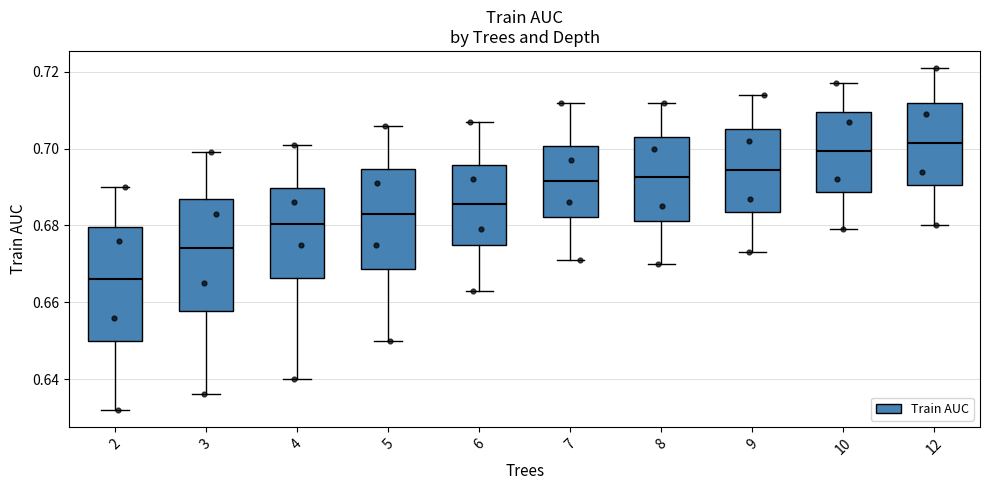

Where is the lower edge of the box at x = 4 on the y-axis? The values are not printed on the chart, so give them approximately, as read against the axis.

0.666